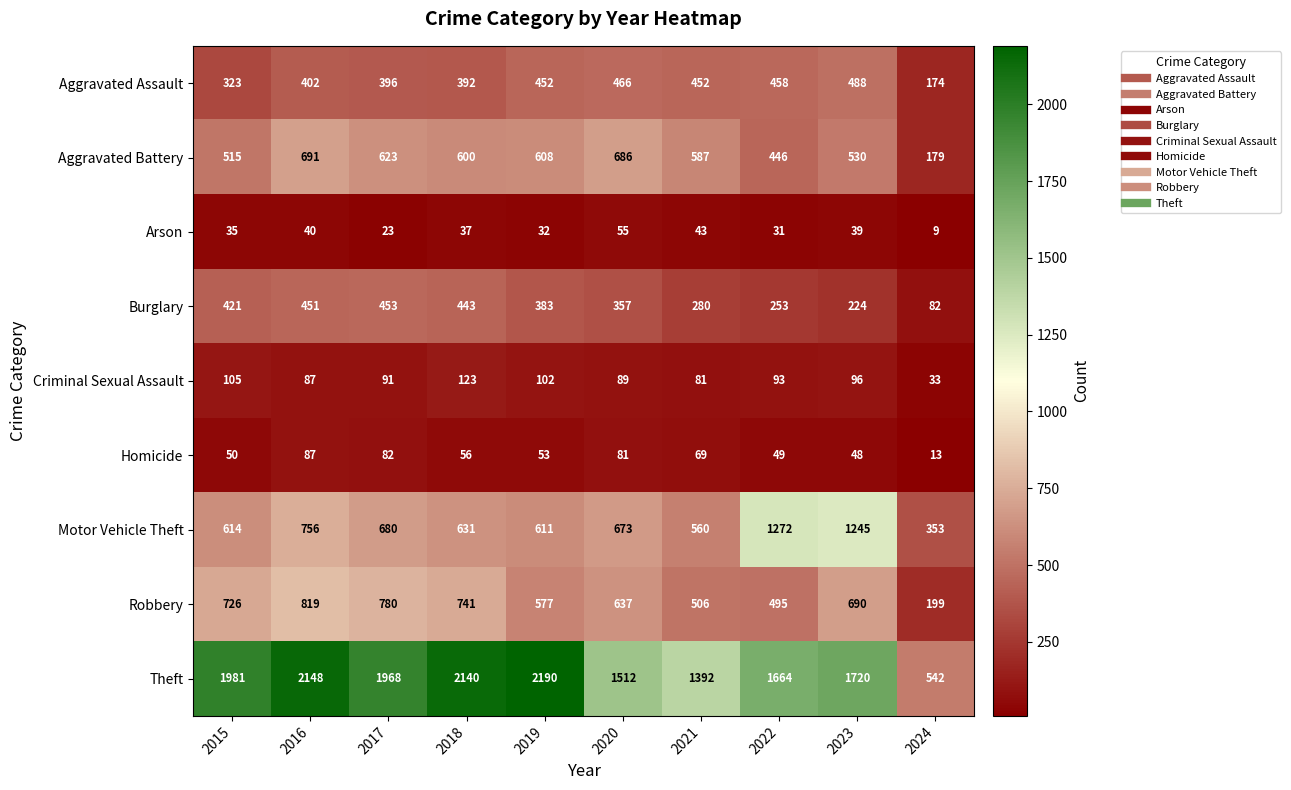

True or false: Robbery has a value of 1117 at 2018.

False